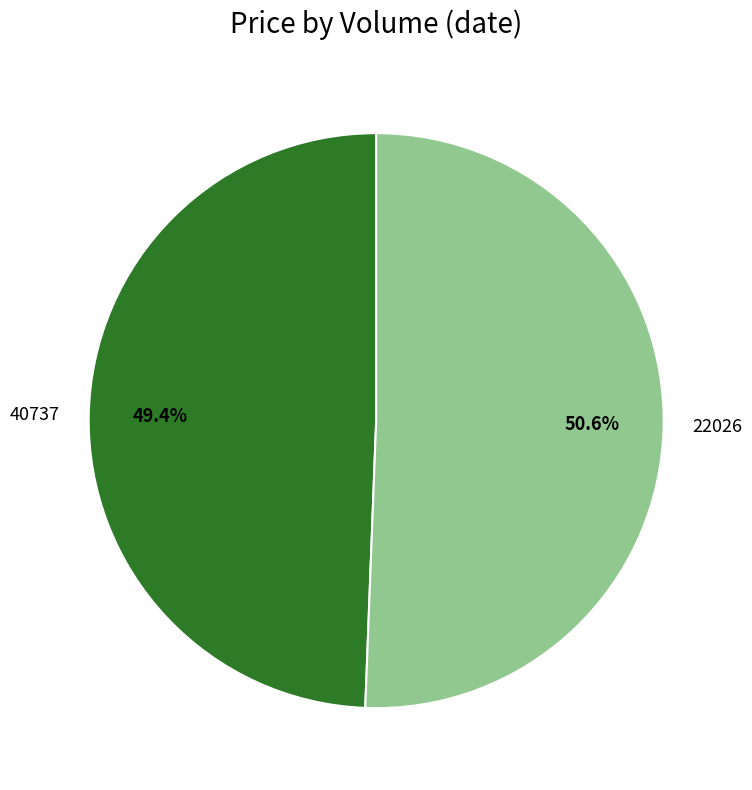

Which has a higher value, 40737 or 22026?

22026